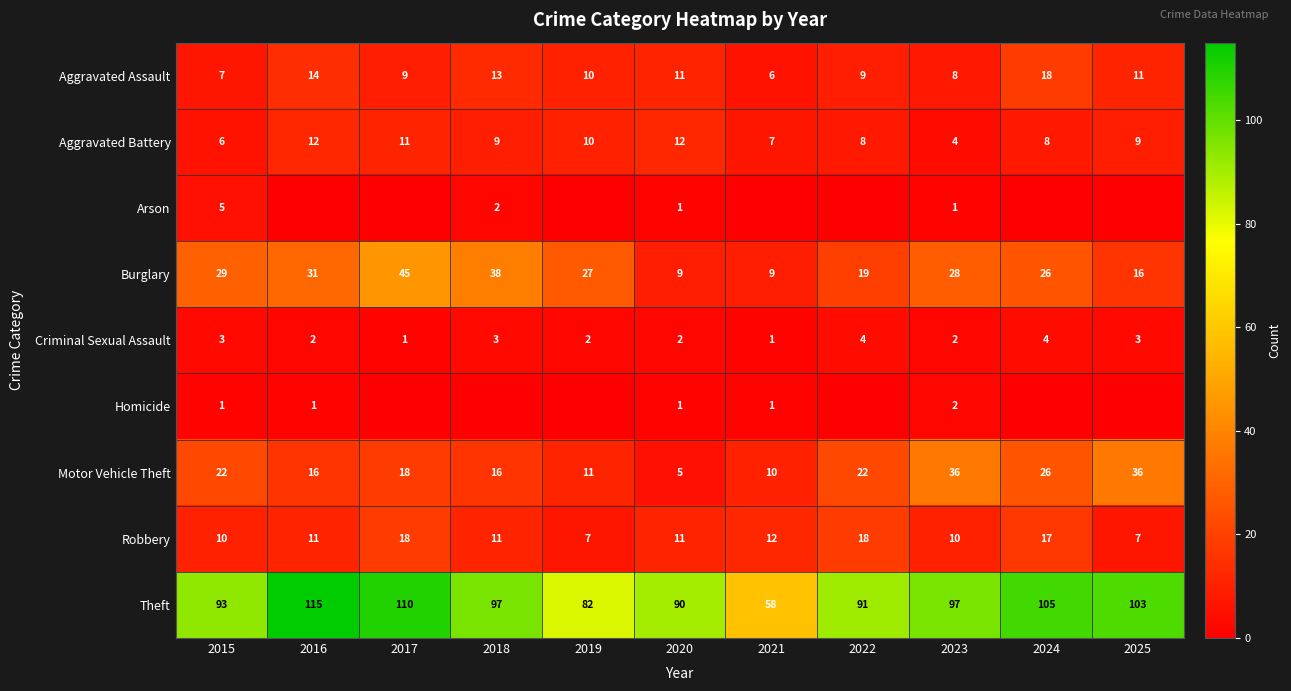

What is the approximate value of Aggravated Assault at 2018, to the nearest 10?

10